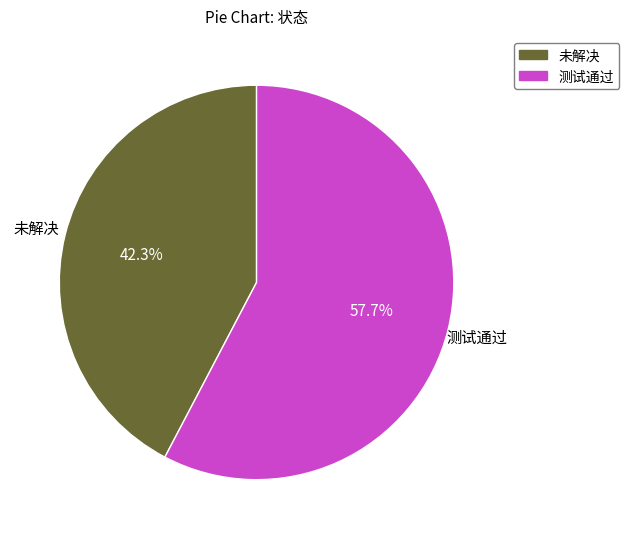

Which slice represents more than half of the pie?

测试通过